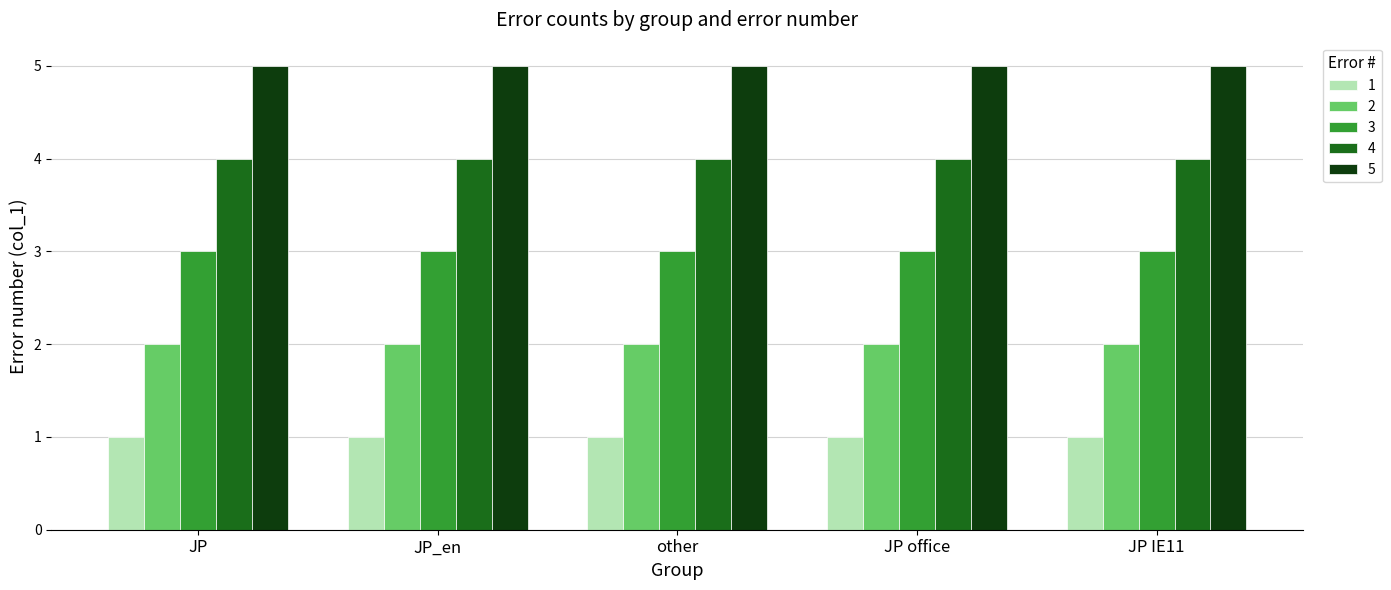

What are all the series names shown in the legend?

1, 2, 3, 4, 5